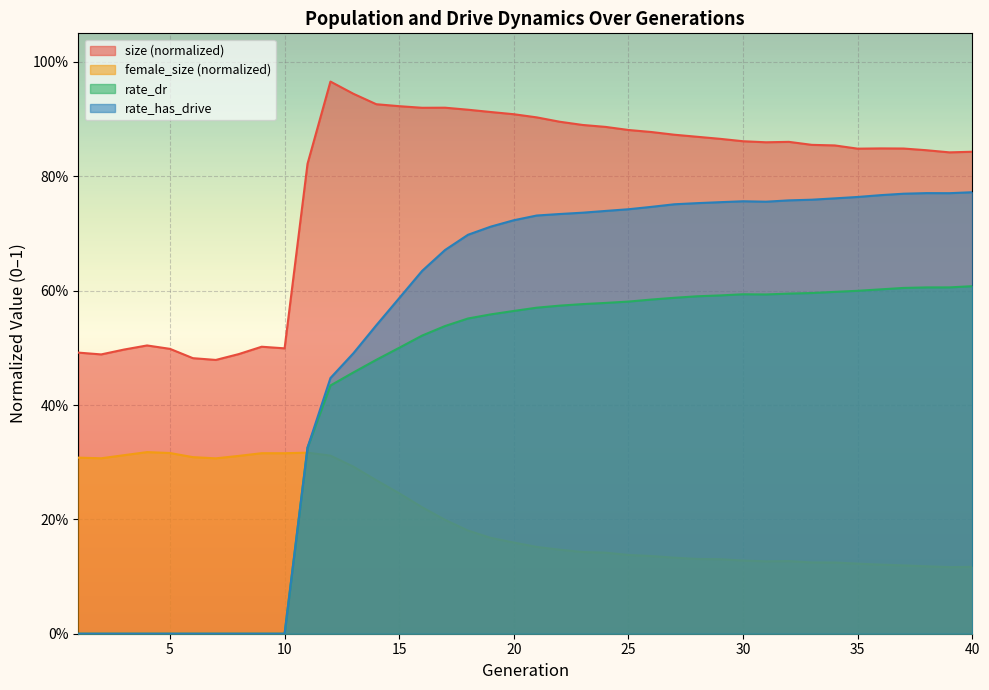

The size series shows 0.7 at 9. True or false?

False